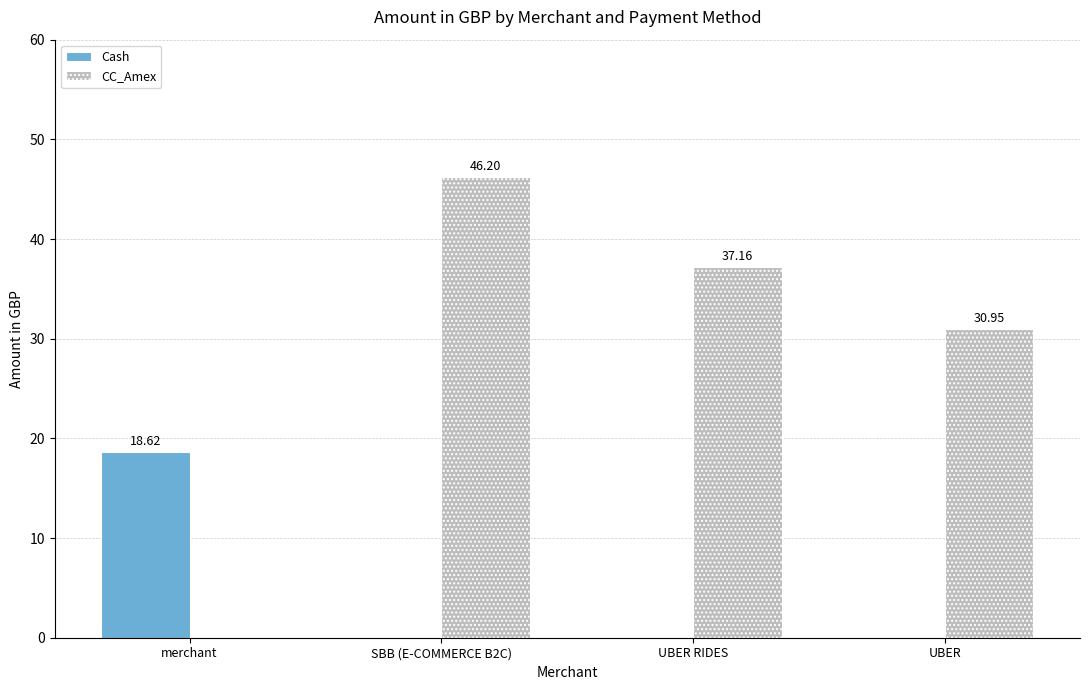

Which series has the largest total across all categories?

CC_Amex